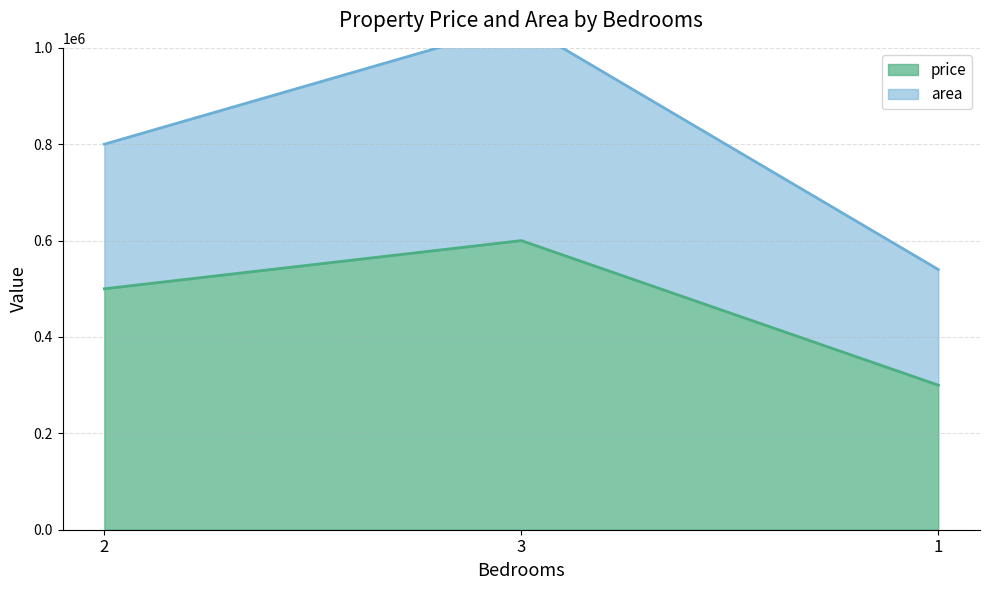

List the labels in order of value, smallest first.

1, 2, 3